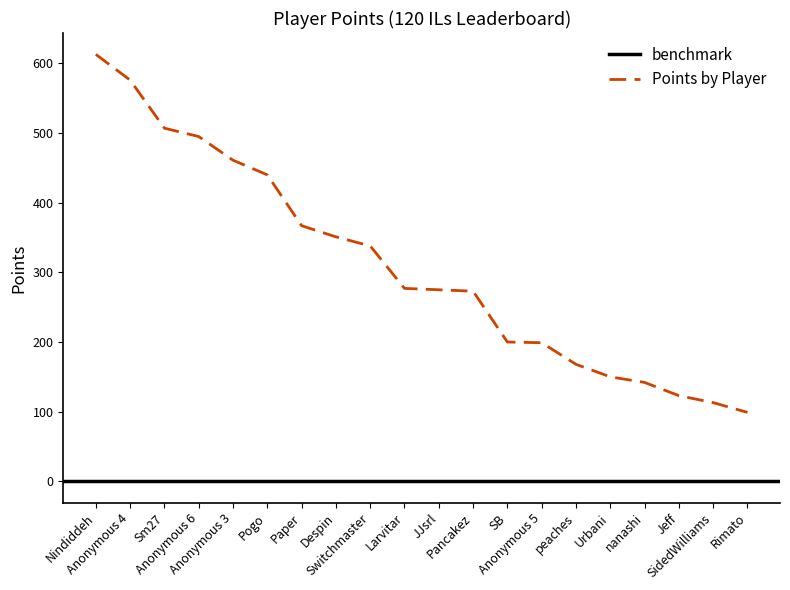

What is the maximum value shown in the chart?

613